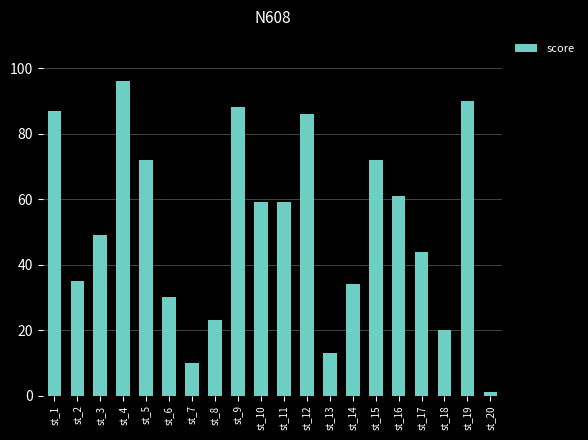

How many data points are less than 59?

10